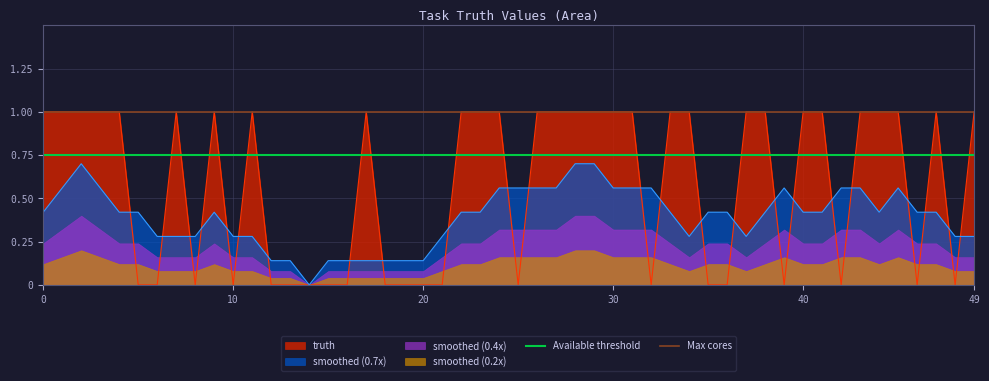

What is the average value of the Max cores series?

1.0